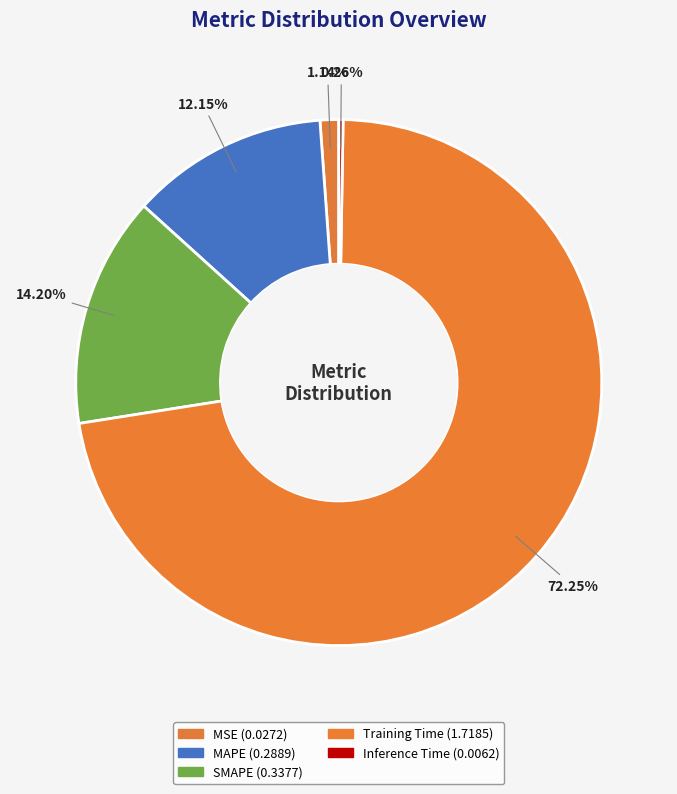

What percentage is the MAPE slice, to the nearest percent?

12%